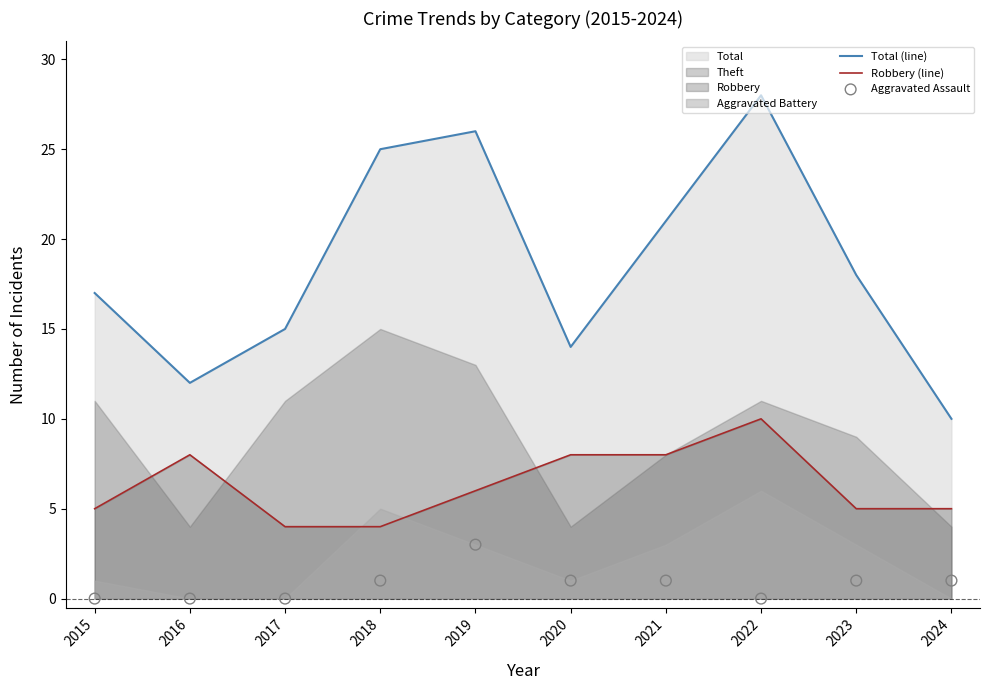

The Total (line) series shows 24 at 2023. True or false?

False